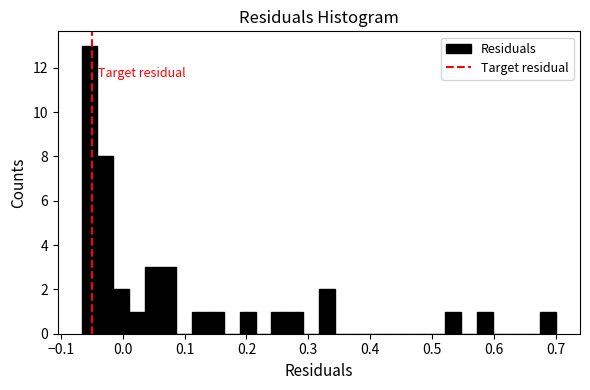

Around what value on the x-axis is the tallest bar? Give the approximate position of its centre, as read against the axis.

-0.05